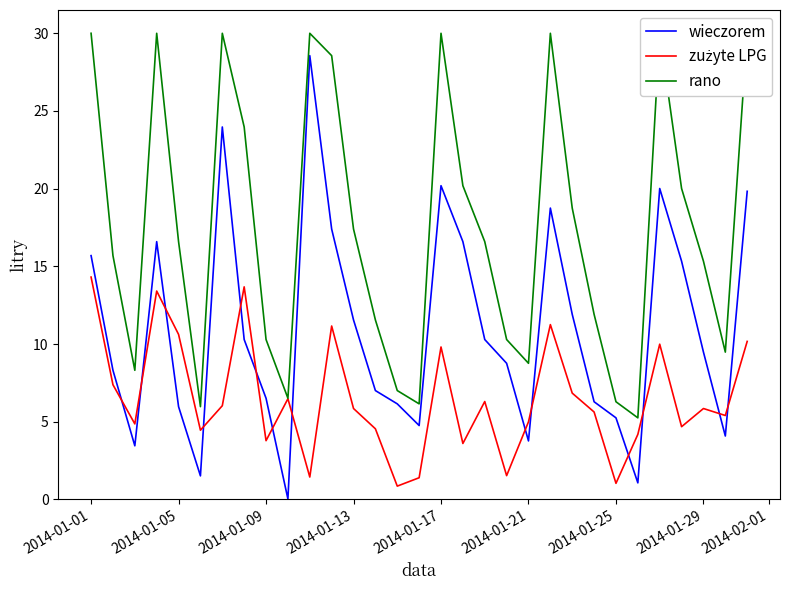

In rano, how many points are lower than both neighbors (excluding endpoints)?

7